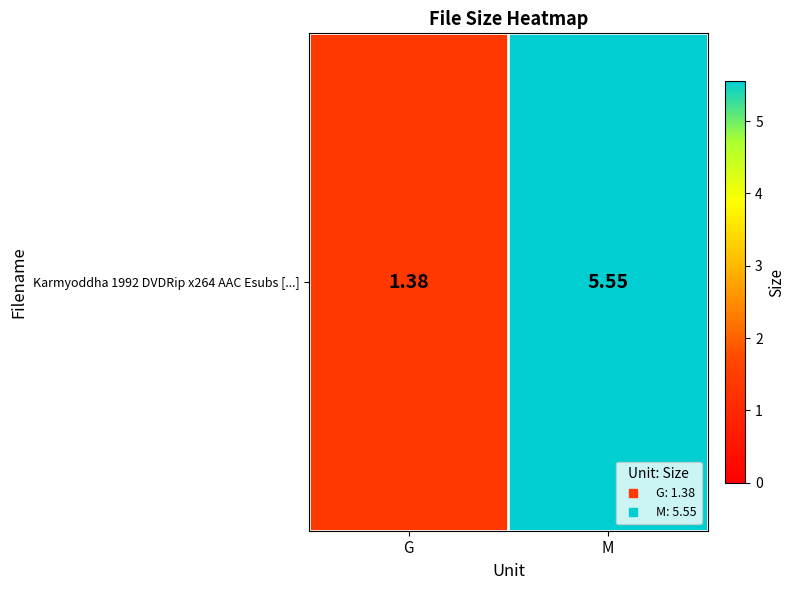

What is the smallest value displayed?

1.4